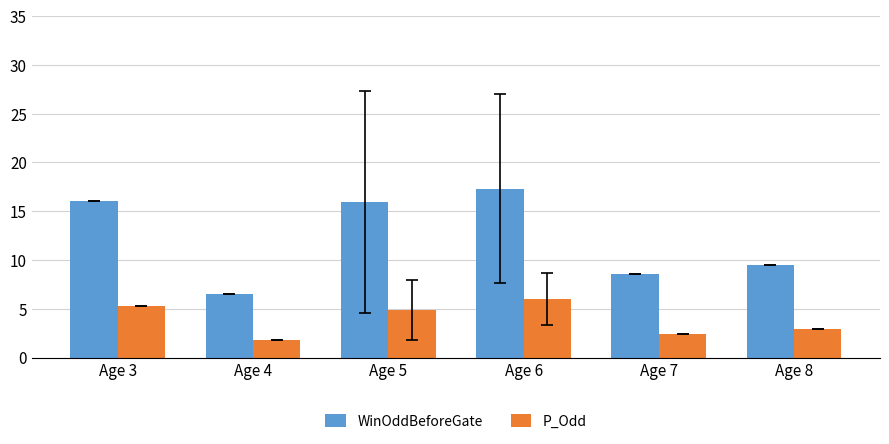

How many distinct data groups are displayed?

2